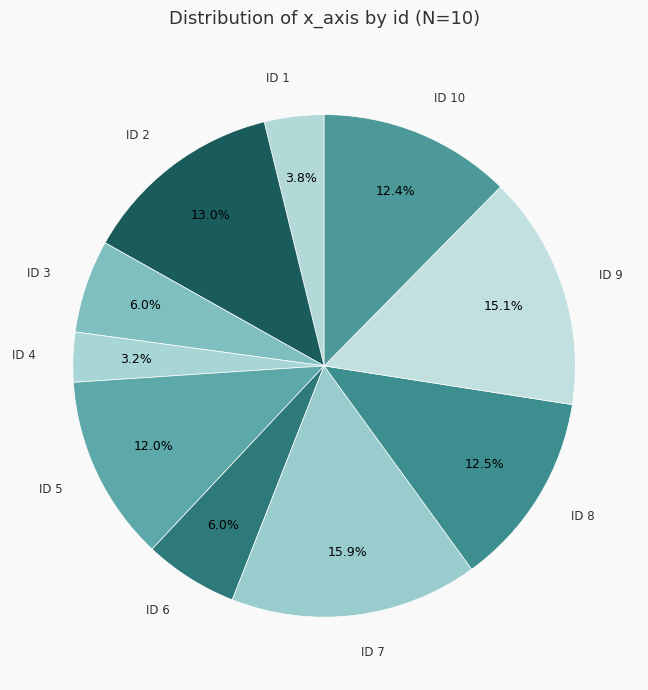

Rank the categories by value from highest to lowest.

7, 9, 2, 8, 10, 5, 6, 3, 1, 4